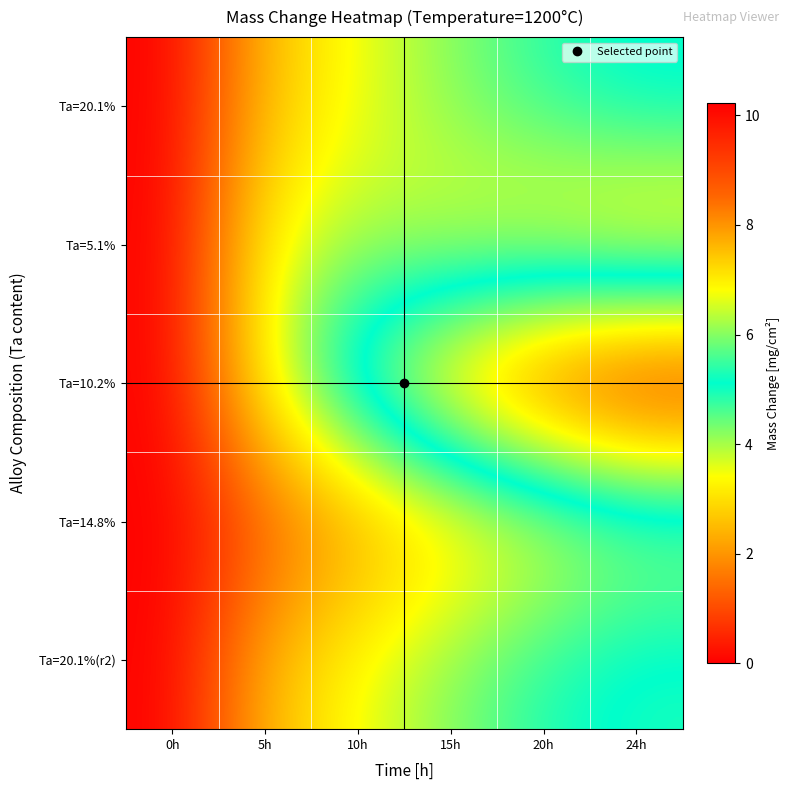

Which series has the largest range (max minus min)?

Ta=10.2%